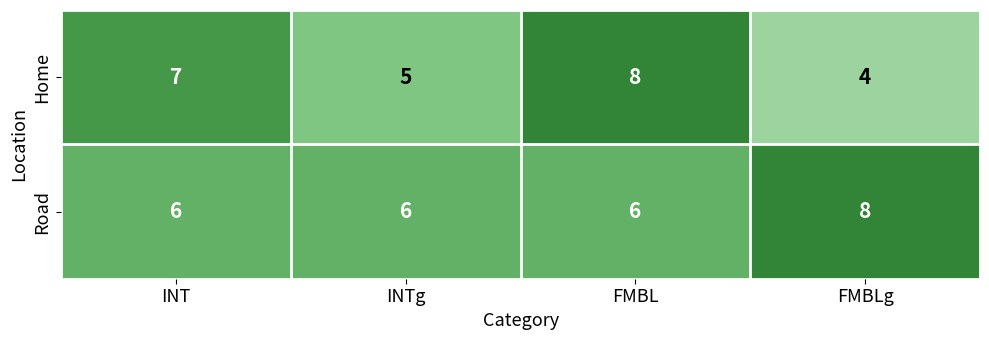

At FMBLg, list the series in order from largest to smallest.

Road, Home